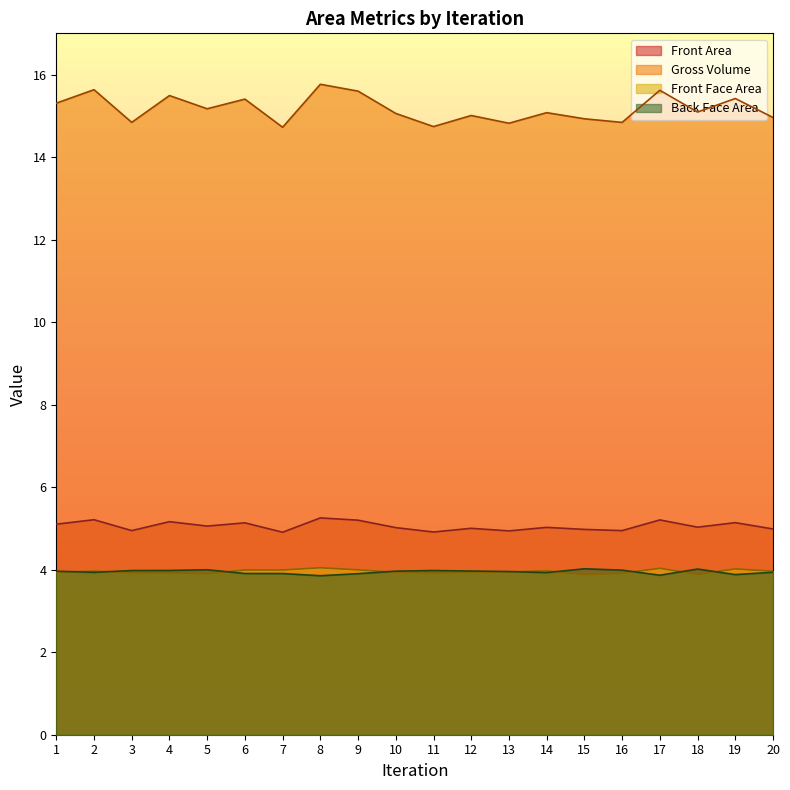

What is the value of the Front Area point at the 18th from the left?

5.0